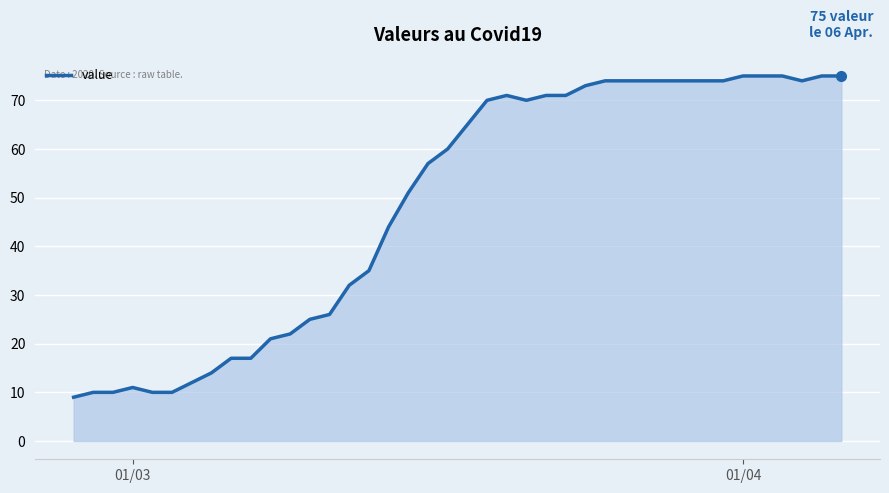

What is the minimum value shown in the chart?

9